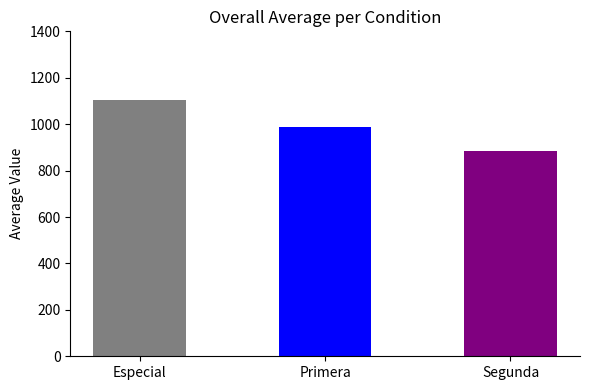

What is the sum of the values at Segunda and Primera?

1872